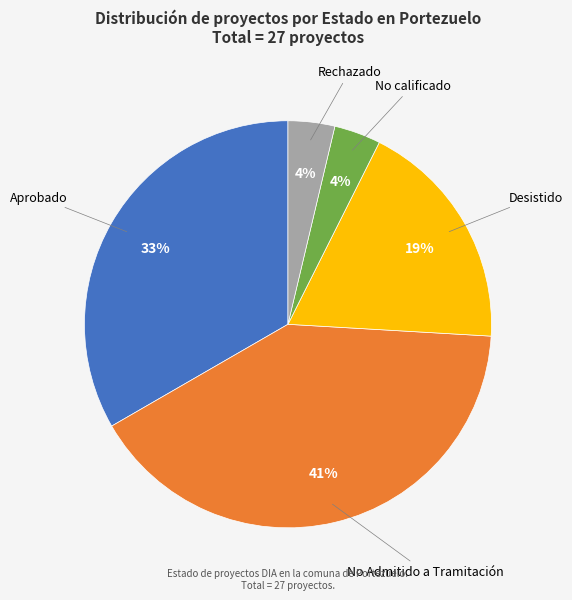

Is there a majority slice in this chart?

No